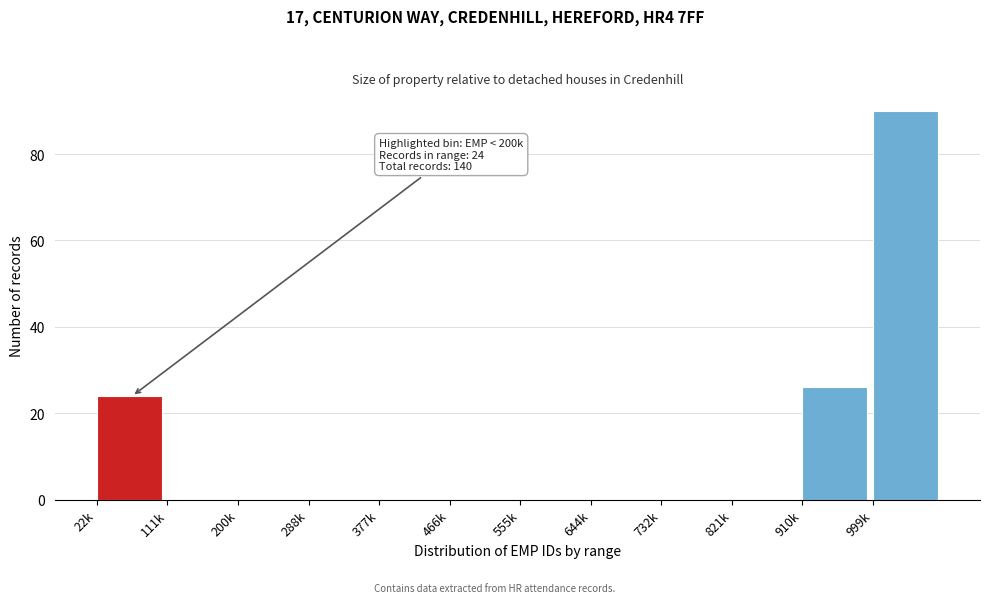

Reading right to left, list all the values displayed in this chart.

999k=90	910k=26	821k=0	732k=0	644k=0	555k=0	466k=0	377k=0	288k=0	200k=0	111k=0	22k=24